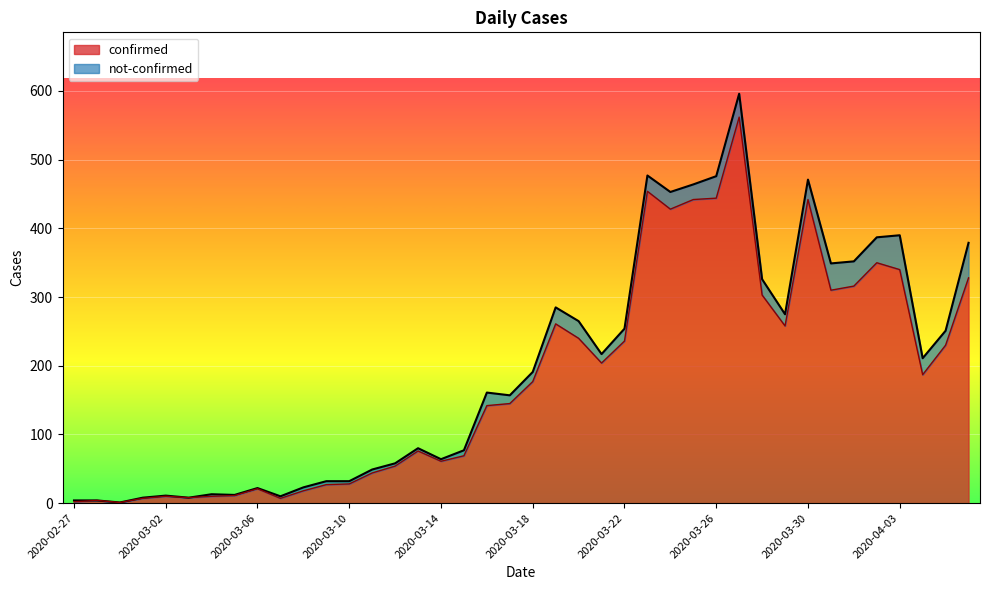

Which category has the highest value across all series?

2020-03-27